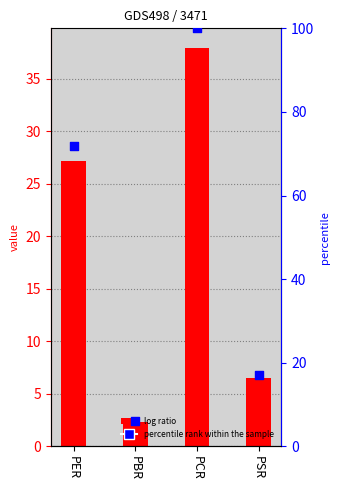

Is the value of x at PSR greater than the value of percentile rank within the sample at PBR?

Yes